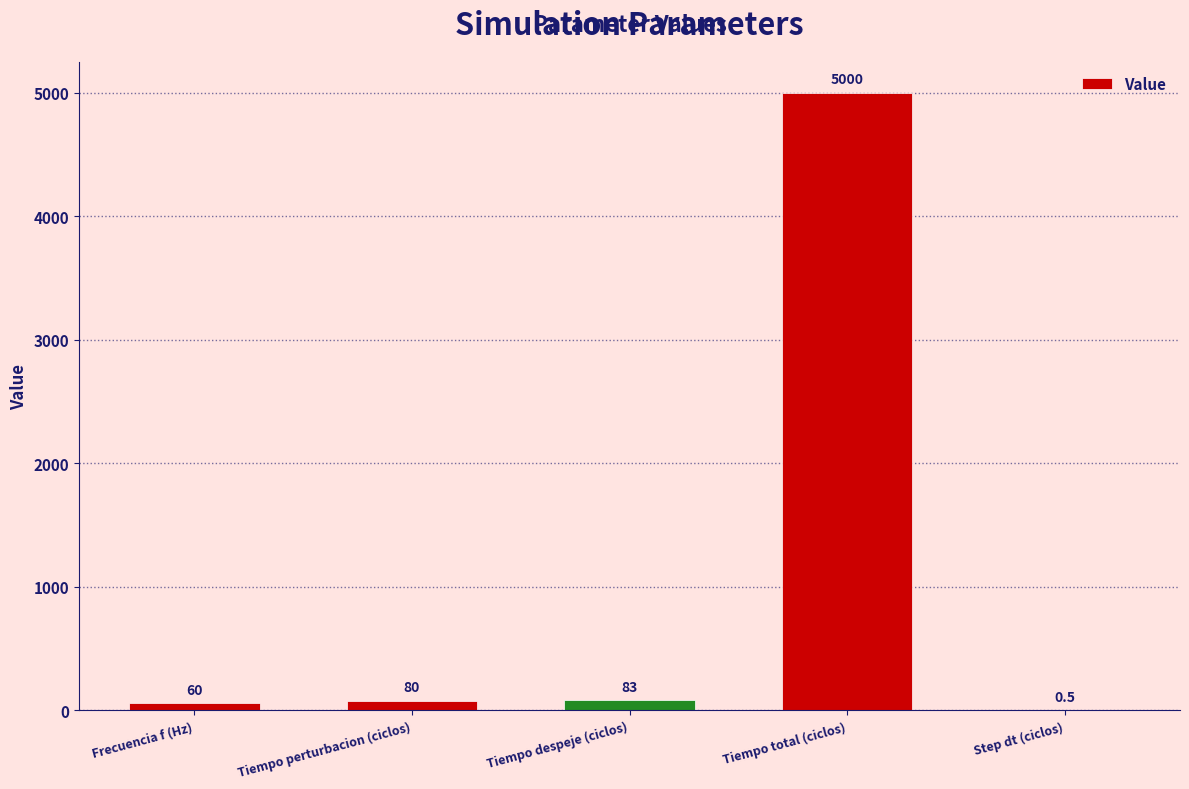

Is it true that the value at Step dt (ciclos) is 0.5?

True